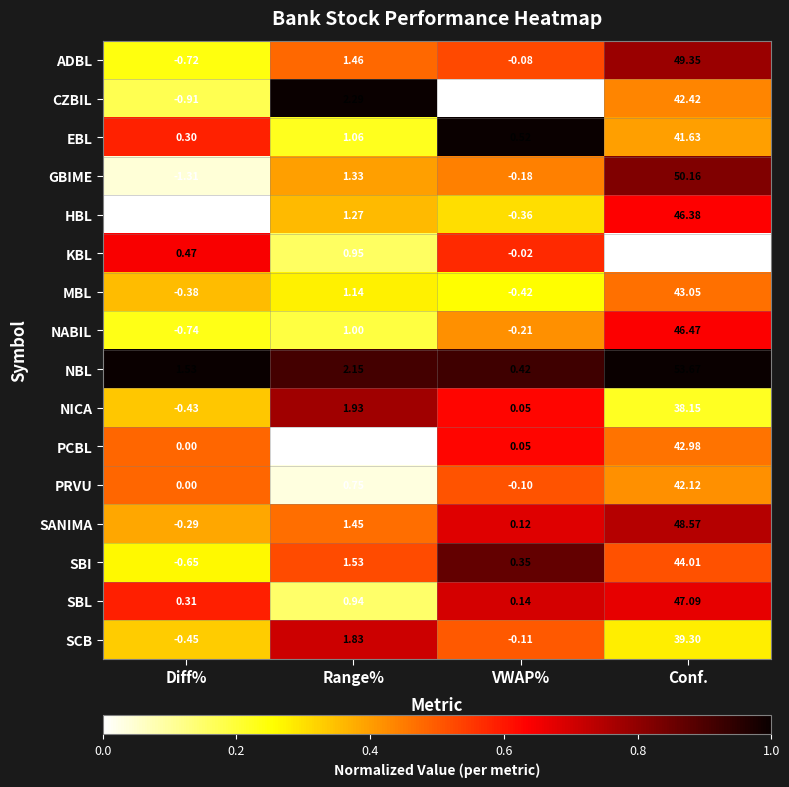

How many distinct data groups are displayed?

16